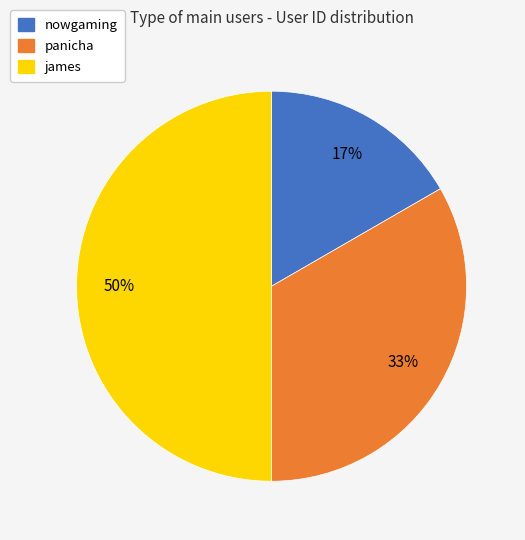

To the nearest percent, what portion does panicha represent?

33%